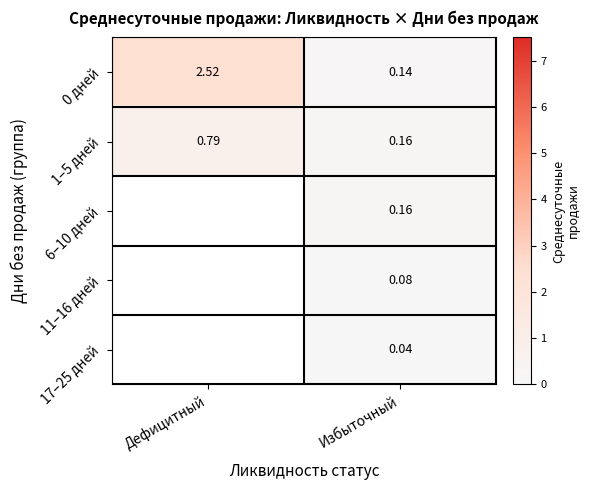

Is the value of 1–5 дней at Дефицитный greater than the value of 11–16 дней at Избыточный?

Yes